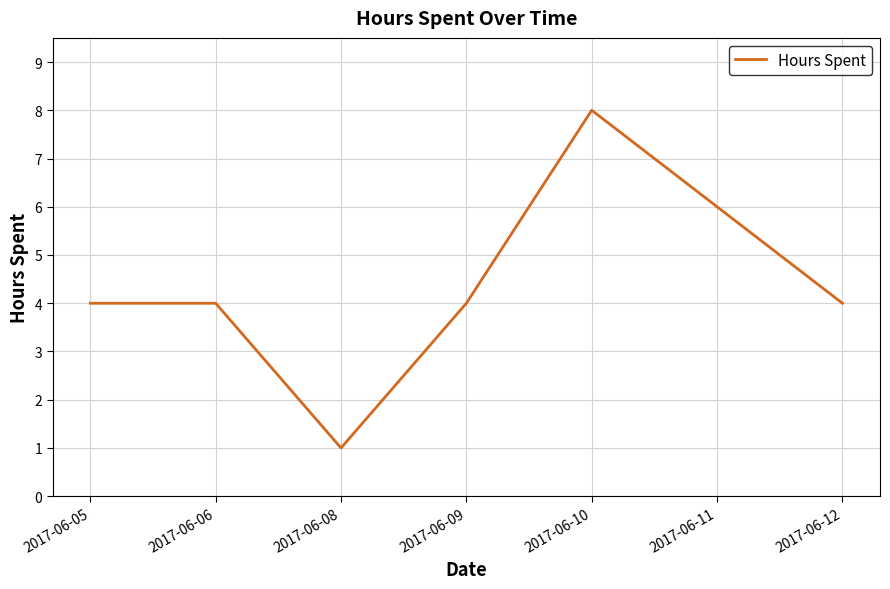

True or false: the data shows 6 at 2017-06-11.

True